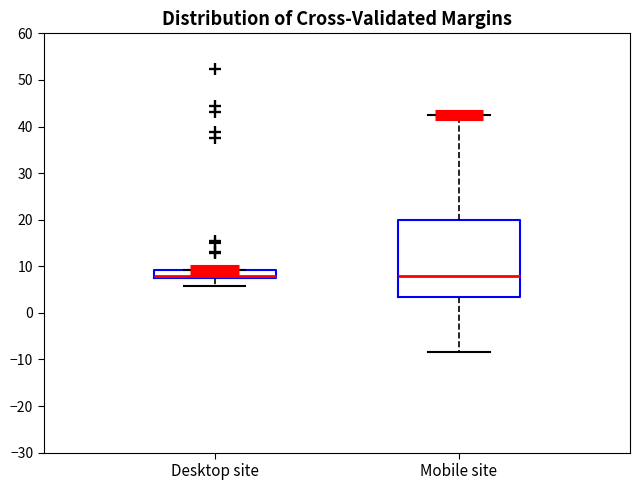

Reading left to right, read every box against the y-axis: the position of its median line, the range the box covers, and the ends of its whiskers. The values are not printed on the chart, so give them approximately, as read against the axis.

Desktop site: median 8, box 7 to 9, whiskers 6 to 9
Mobile site: median 8, box 3 to 20, whiskers -8 to 42